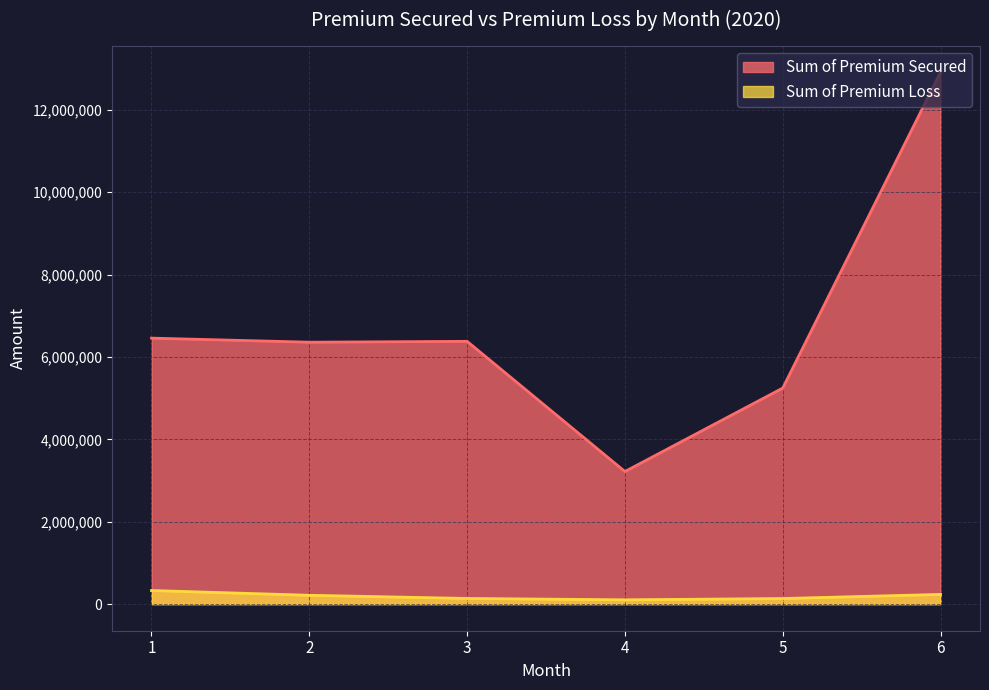

True or false: Sum of Premium Loss and Sum of Premium Secured intersect in this chart.

False